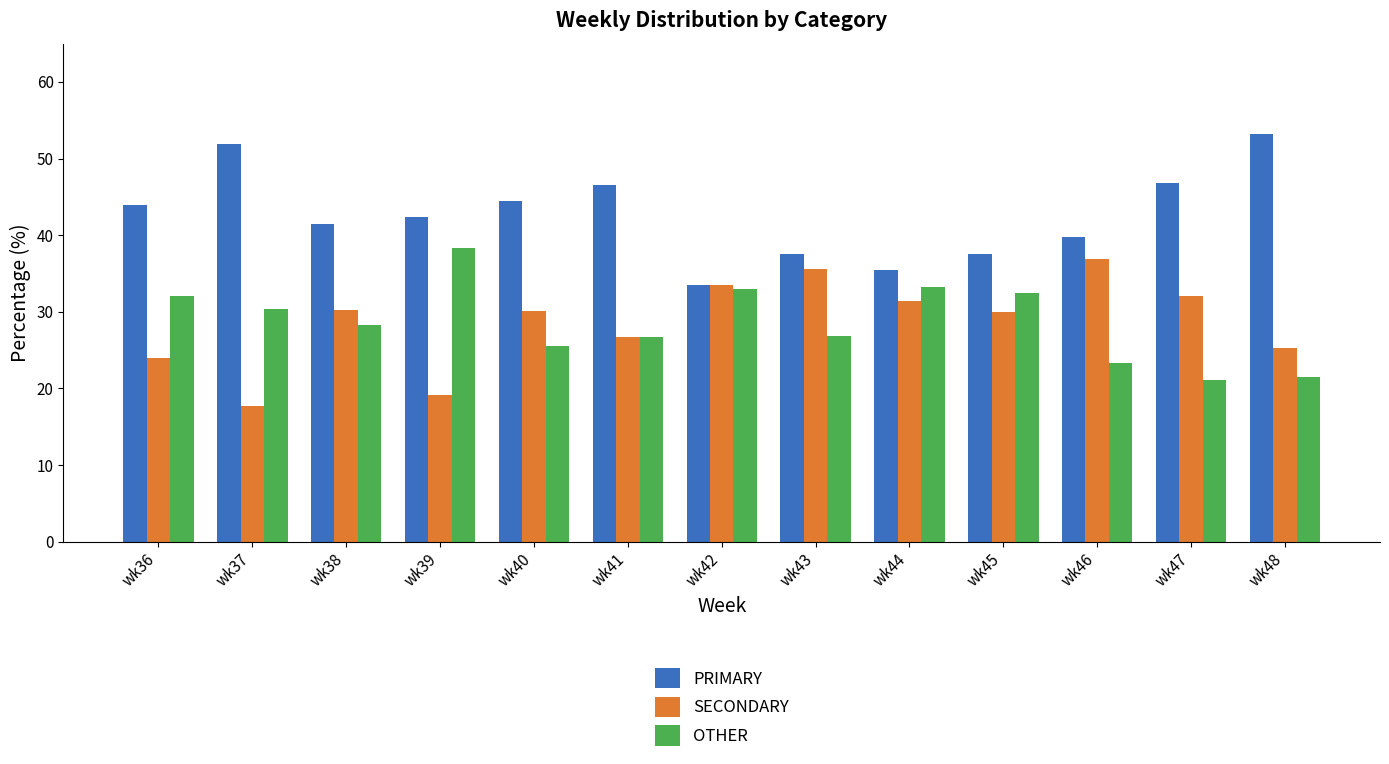

How many series are shown in this chart?

3